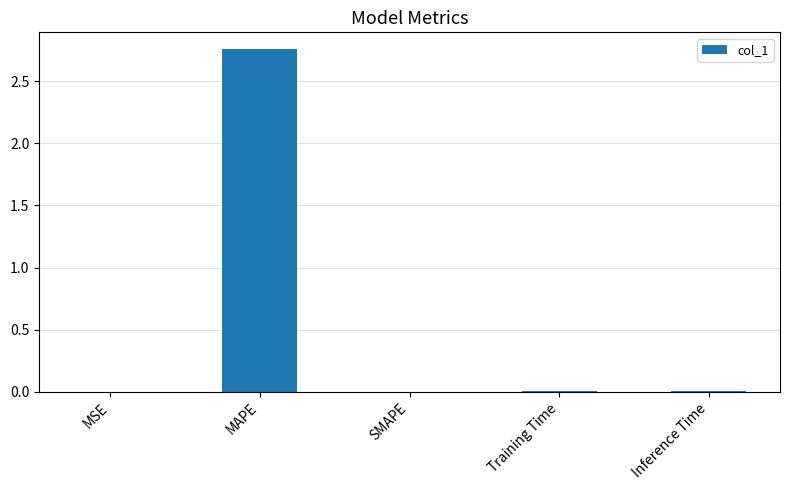

Count the number of categories in the chart.

5